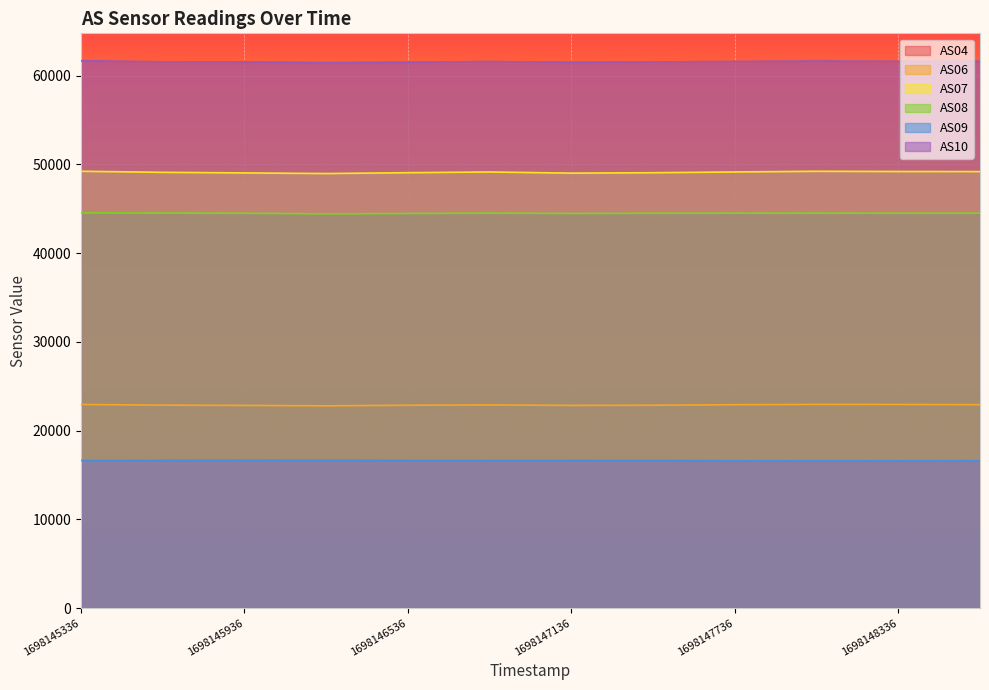

What is the approximate value of AS09 at 1698148036?

16599